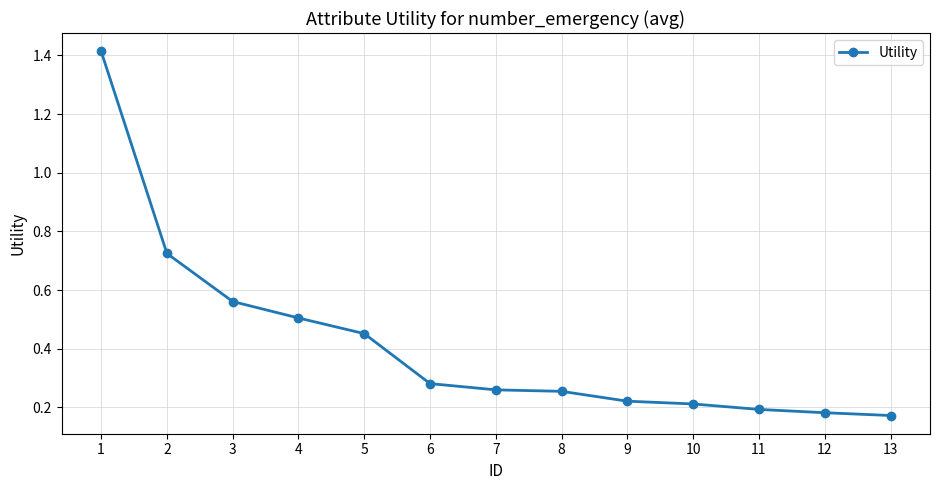

Count the values in the range 0 to 1.

12